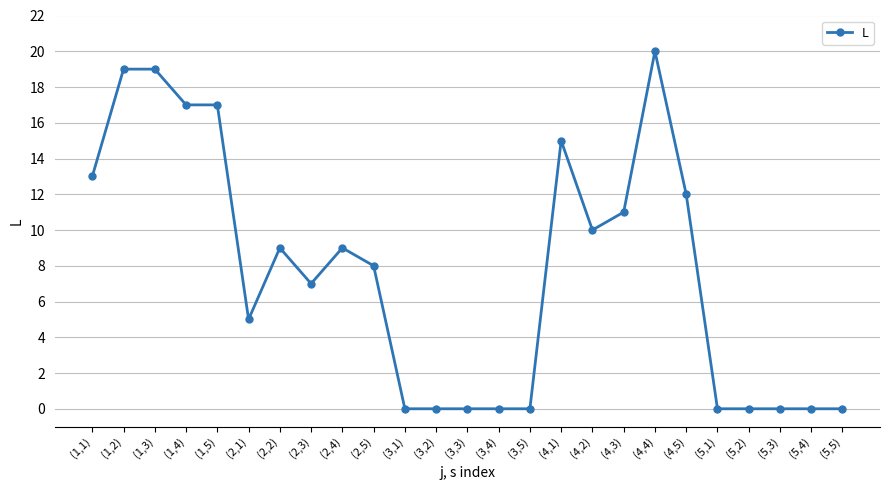

The chart shows a value of 20 at (4,4). True or false?

True